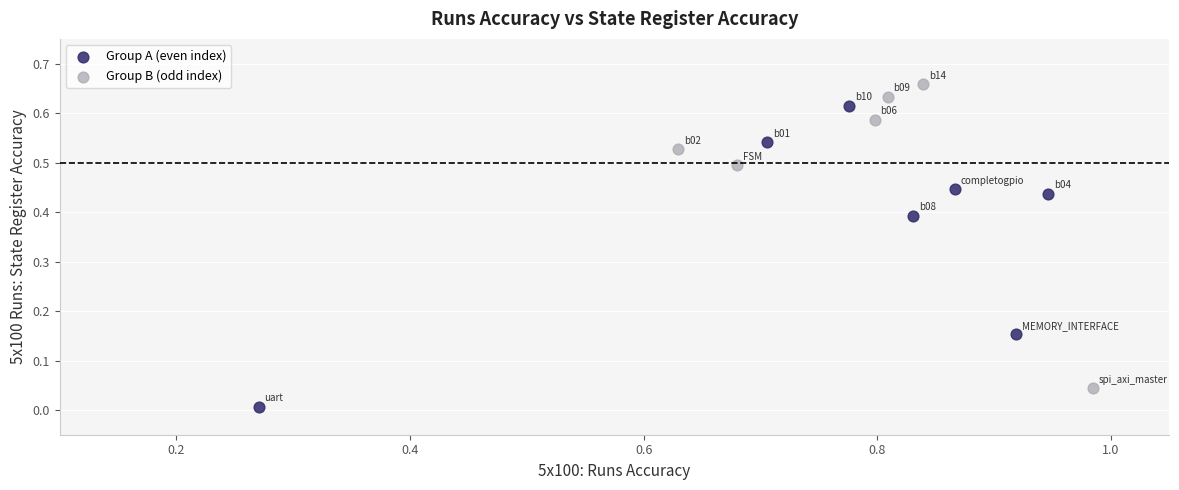

Which series reaches the minimum Y coordinate?

Group A (even index)